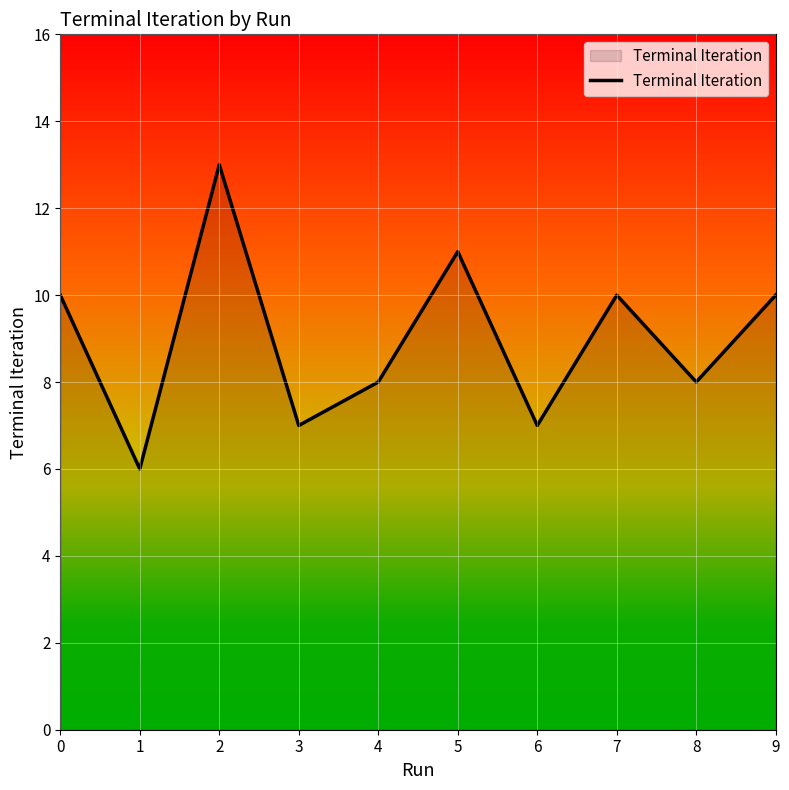

How many categories are shown in the chart?

10